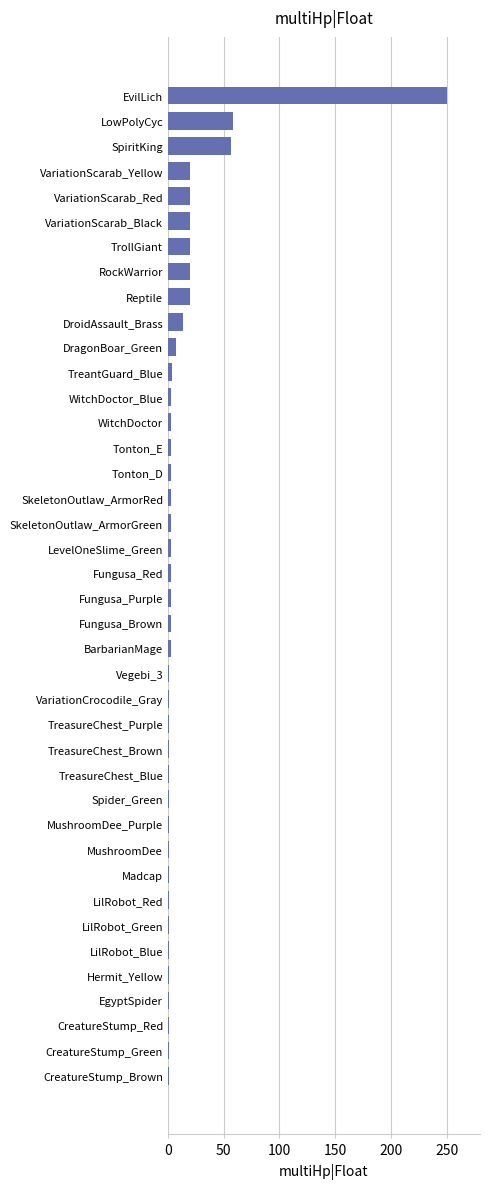

The chart shows a value of 13.5 at DroidAssault_Brass. True or false?

True